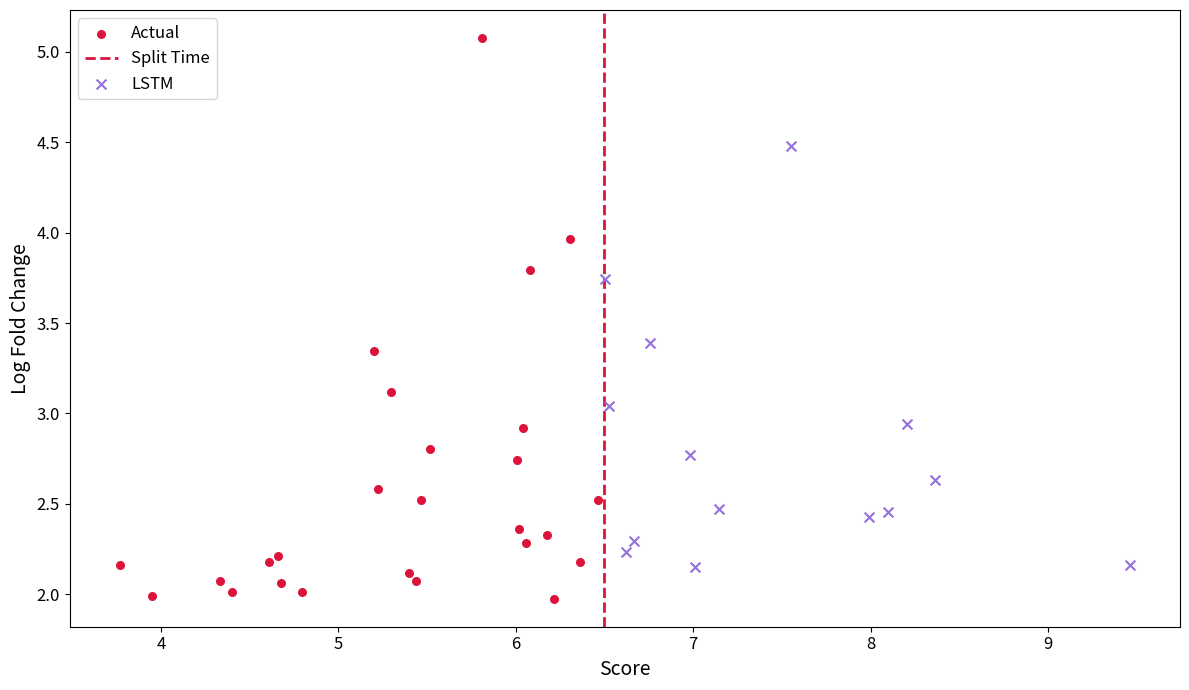

Which series reaches the maximum Y coordinate?

Actual